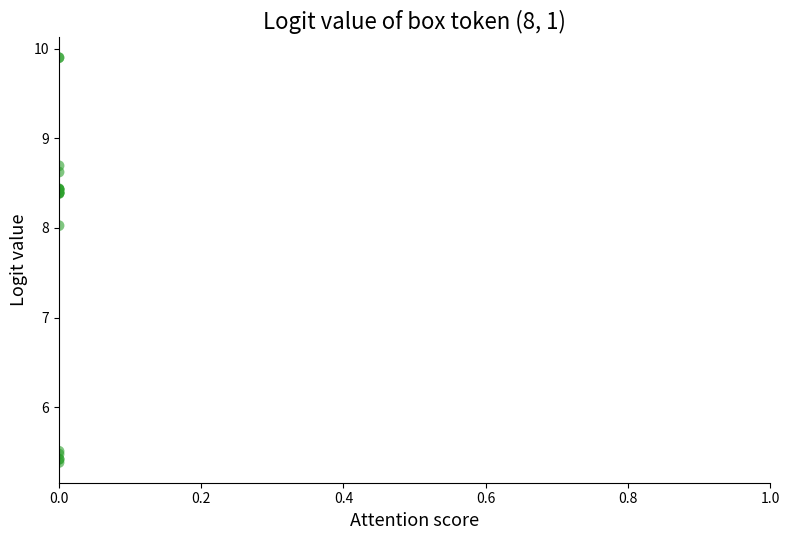

What Y value in the scatter plot is closest to 7?

8.0